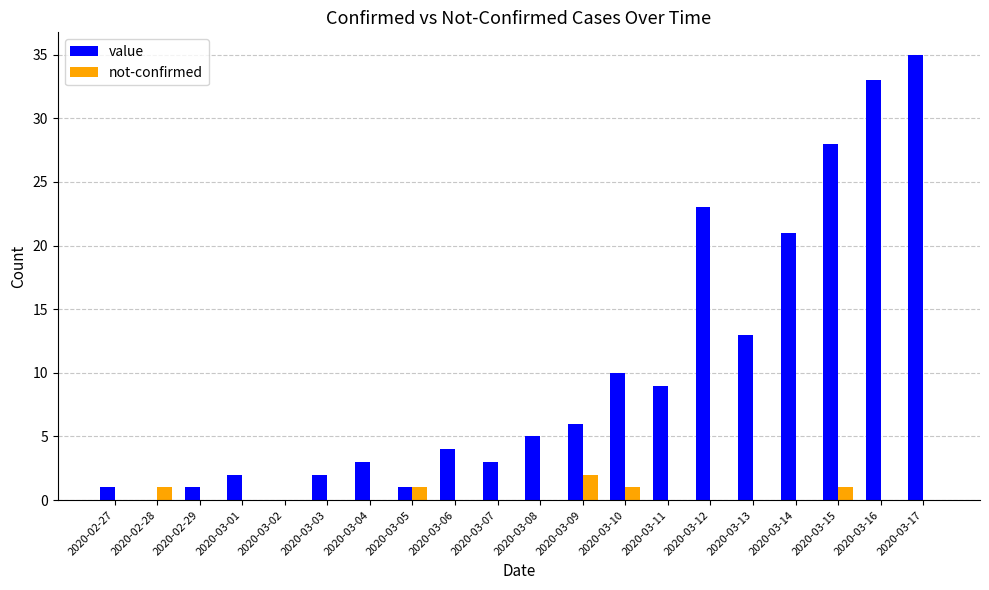

What is the approximate value of not-confirmed at 2020-03-15?

1